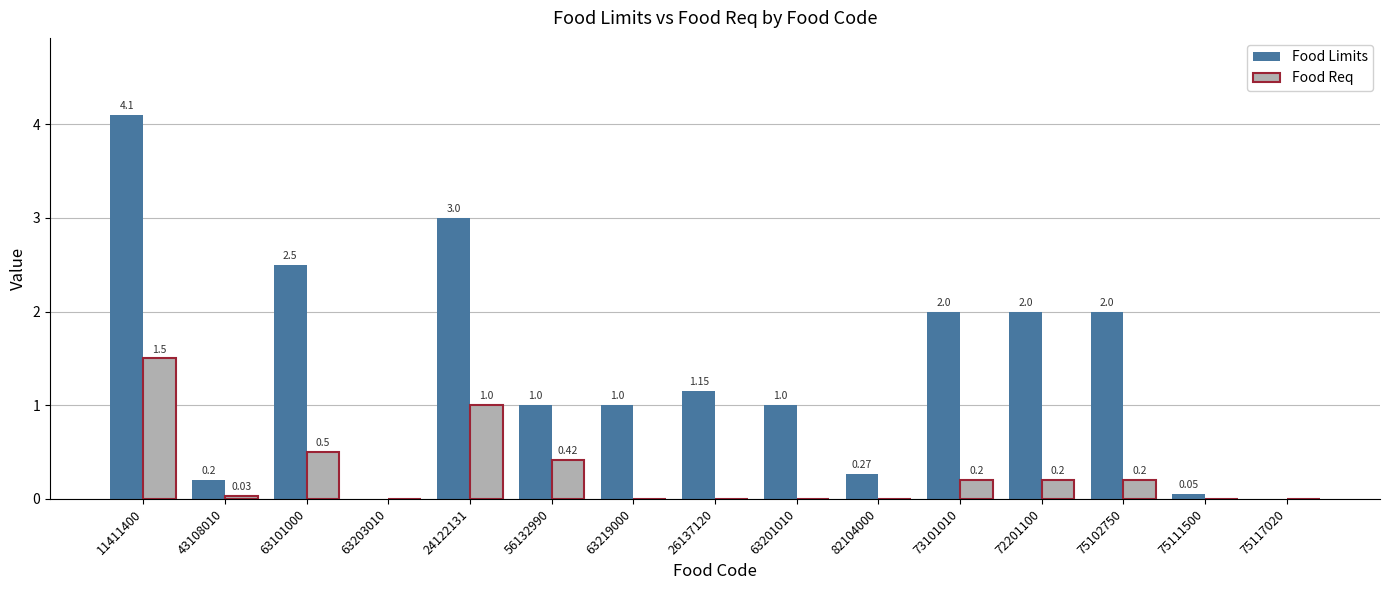

Which series has the largest total across all categories?

Food Limits